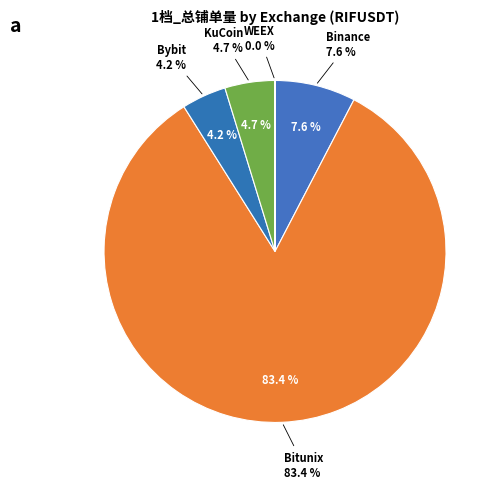

Does Bybit account for over 50% of the chart?

No